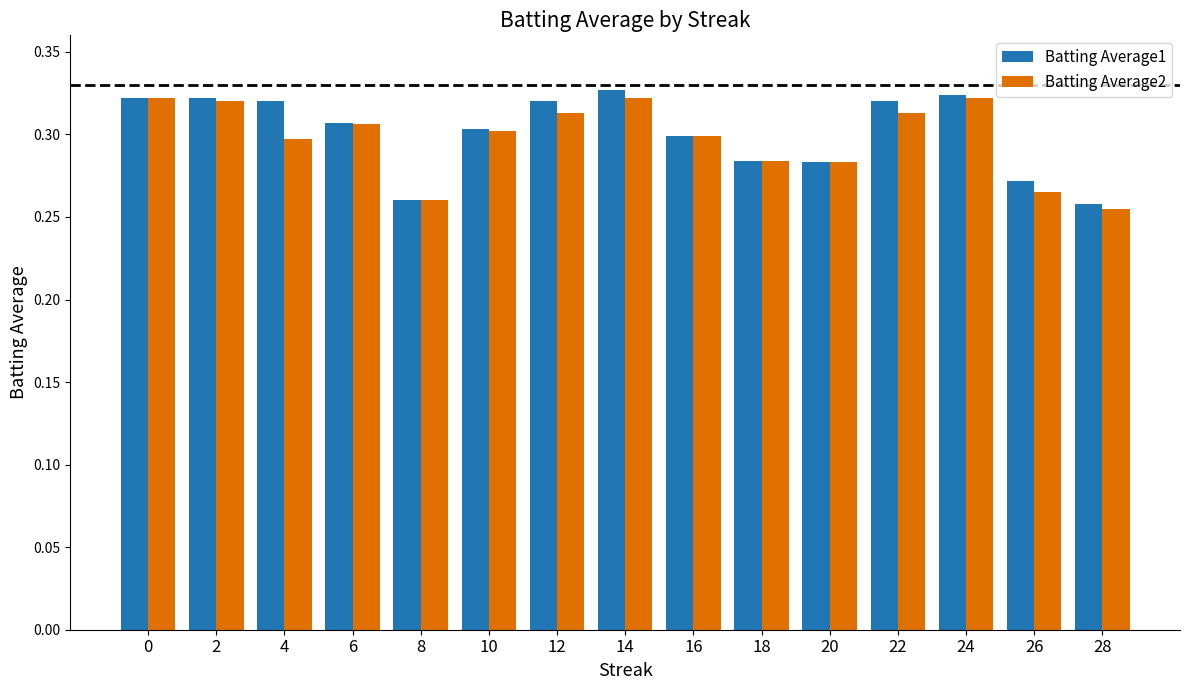

At 4, list the series in order from largest to smallest.

Batting Average1, Batting Average2